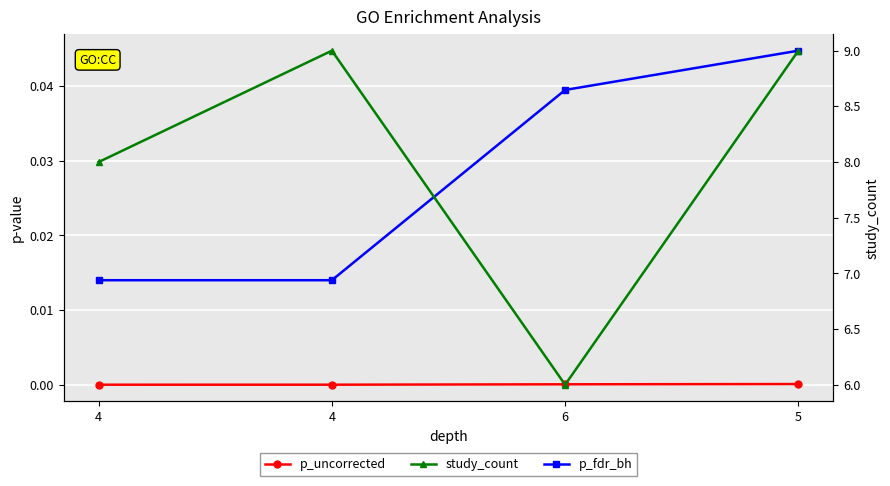

Which series has the largest range (max minus min)?

study_count